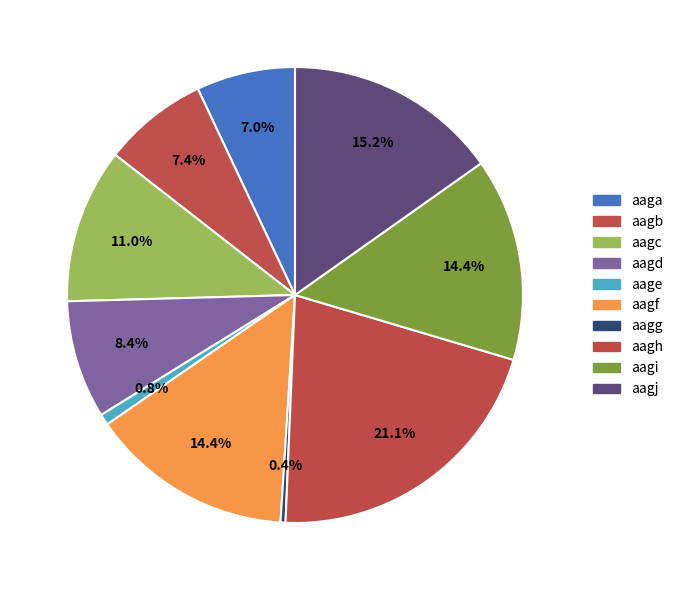

What portion of the pie excludes aagj?

84.8%